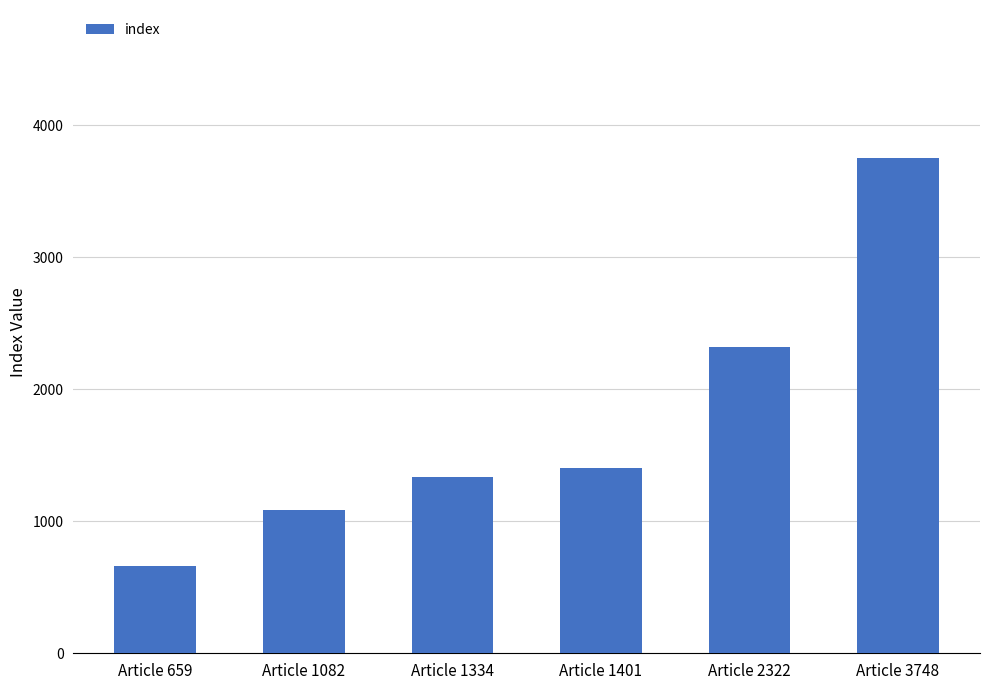

What is the sum of the values at Article 659 and Article 2322?

2981